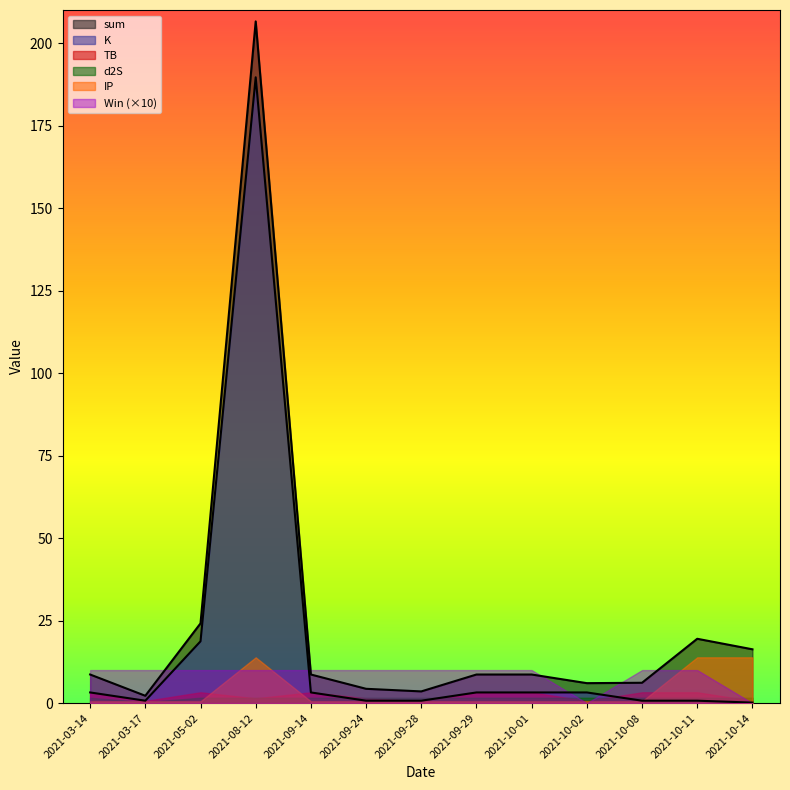

Which series has the largest total across all categories?

sum